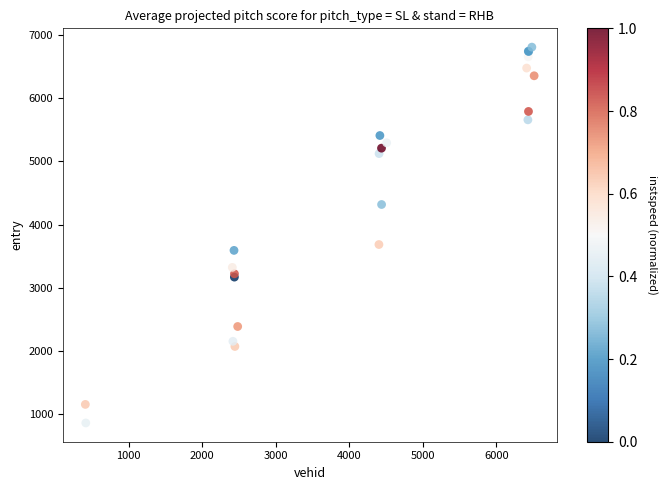

What Y value in the scatter plot is closest to 3834?

3684.6